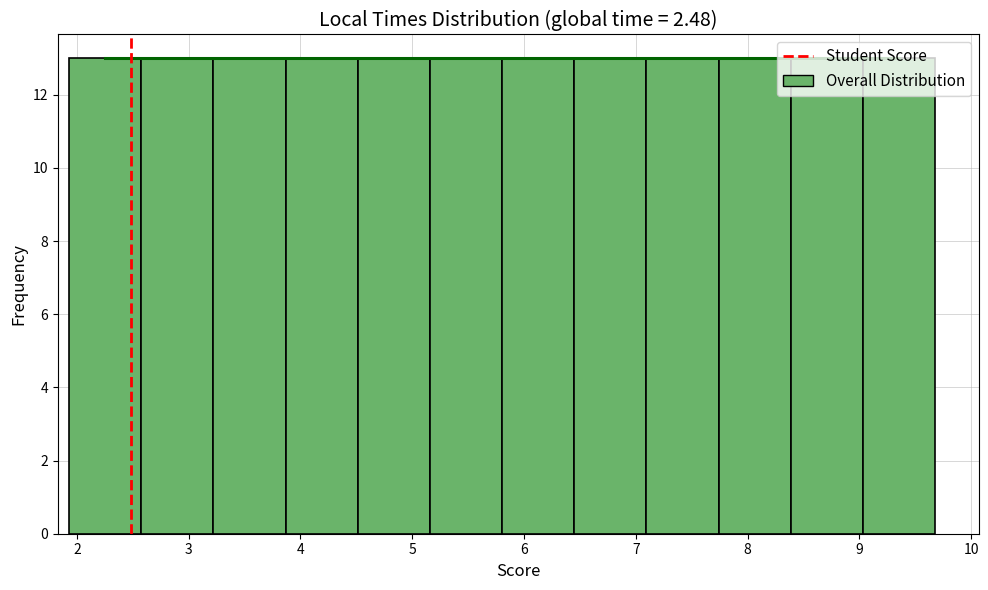

Reading left to right, transcribe this chart: for each bar, give the range it covers on the x-axis and its height. Neither the bar edges nor the heights are printed on the chart, so give them approximately, as read against the axes.

1.9 to 2.6: 13
2.6 to 3.2: 13
3.2 to 3.9: 13
3.9 to 4.5: 13
4.5 to 5.2: 13
5.2 to 5.8: 13
5.8 to 6.4: 13
6.4 to 7.1: 13
7.1 to 7.7: 13
7.7 to 8.4: 13
8.4 to 9.0: 13
9.0 to 9.7: 13